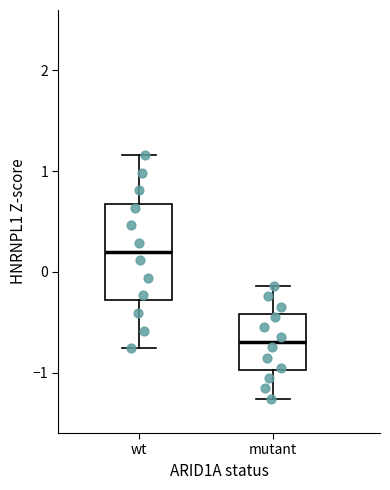

Where is the upper edge of the box for mutant on the y-axis? The values are not printed on the chart, so give them approximately, as read against the axis.

-0.4